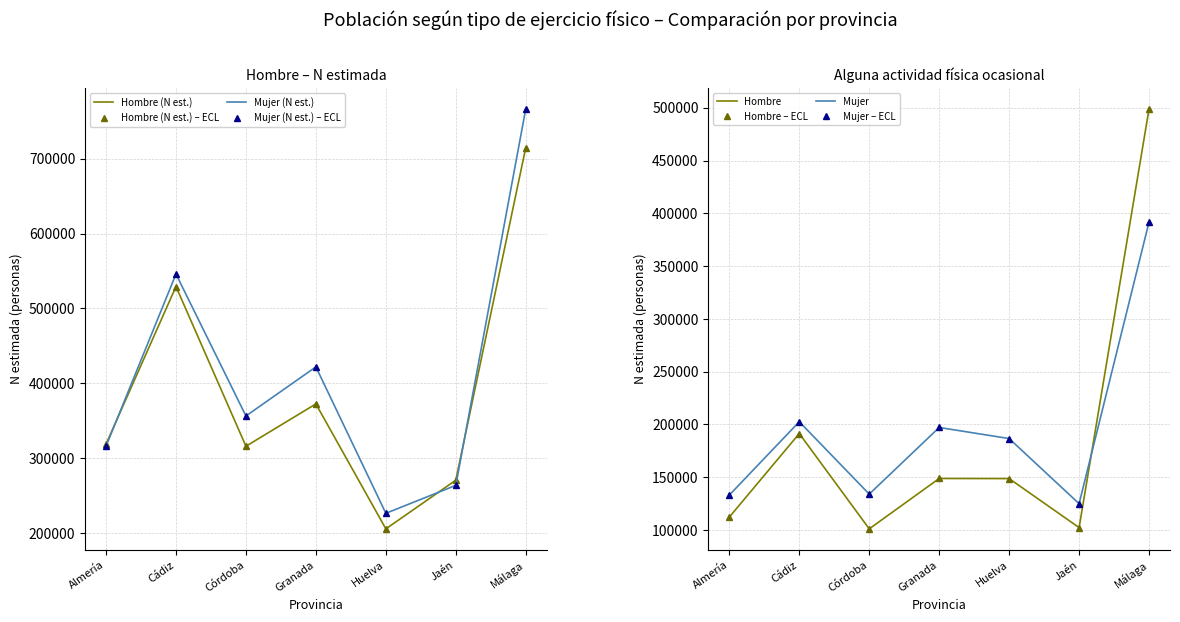

True or false: N_estimada_hombre has a value of 297125 at Cádiz.

False